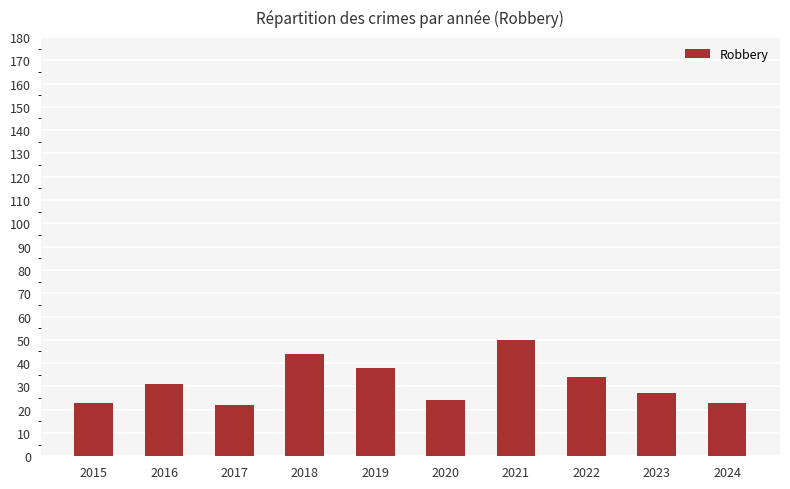

Does the chart contain stacked bars?

No